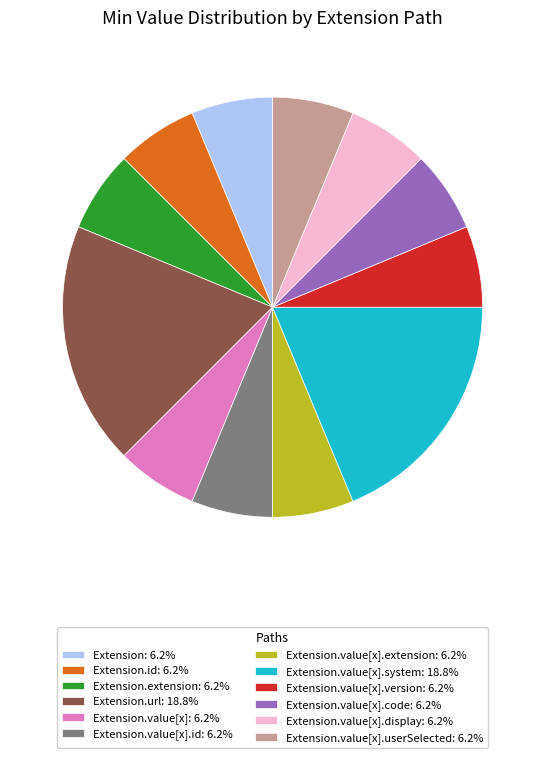

Approximately how many times larger is the value at Extension.value[x].version: 6.2% compared to Extension.value[x].display: 6.2%?

1.0